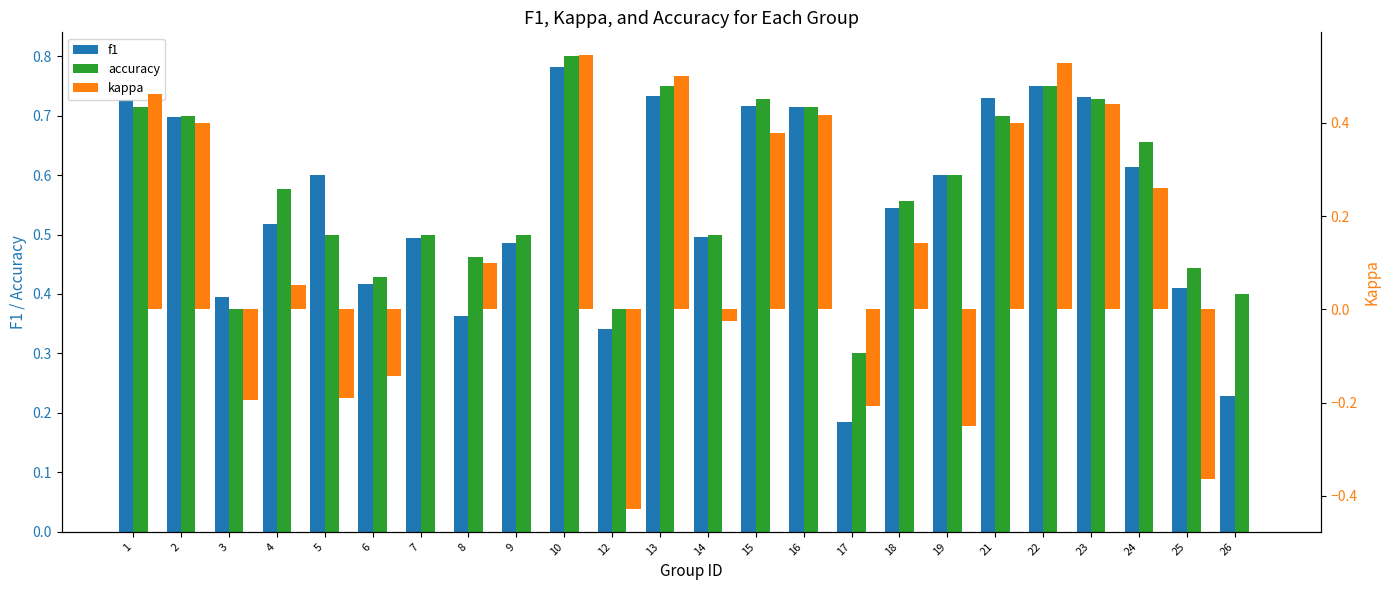

What is the value of the accuracy bar at the 17th from the left?

0.6